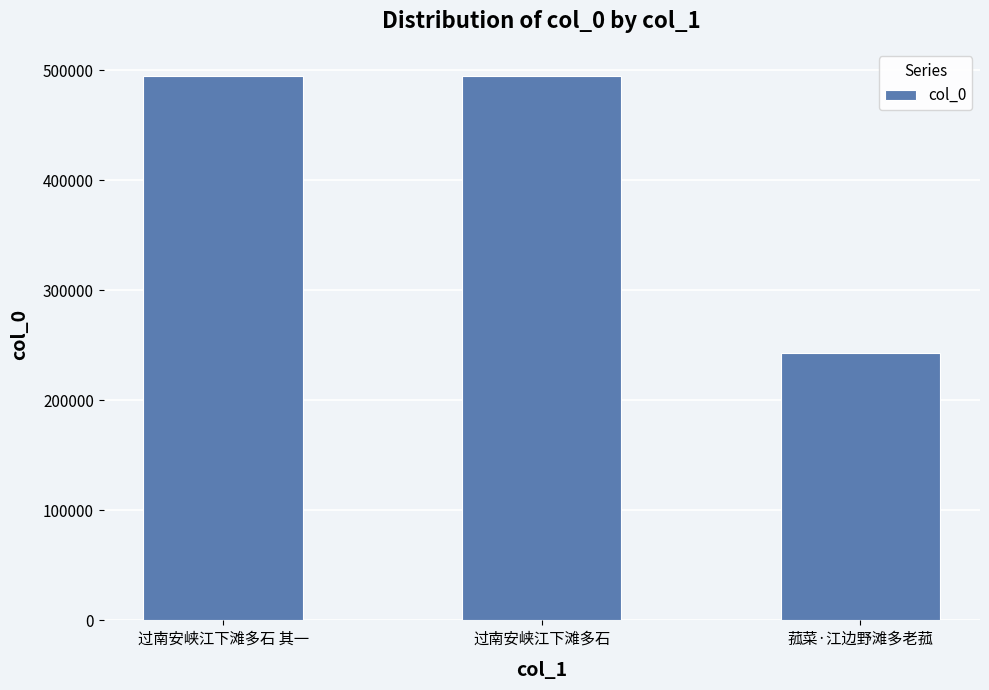

What is the label of the 1st bar from the left?

过南安峡江下滩多石 其一